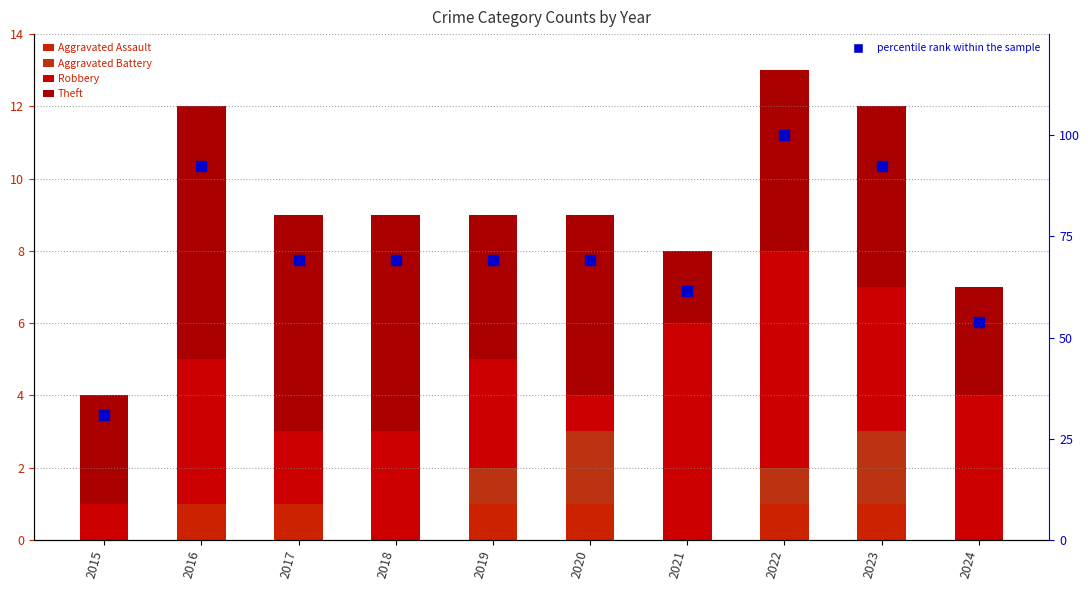

The Aggravated Battery series shows 1.0 at 2020. True or false?

False